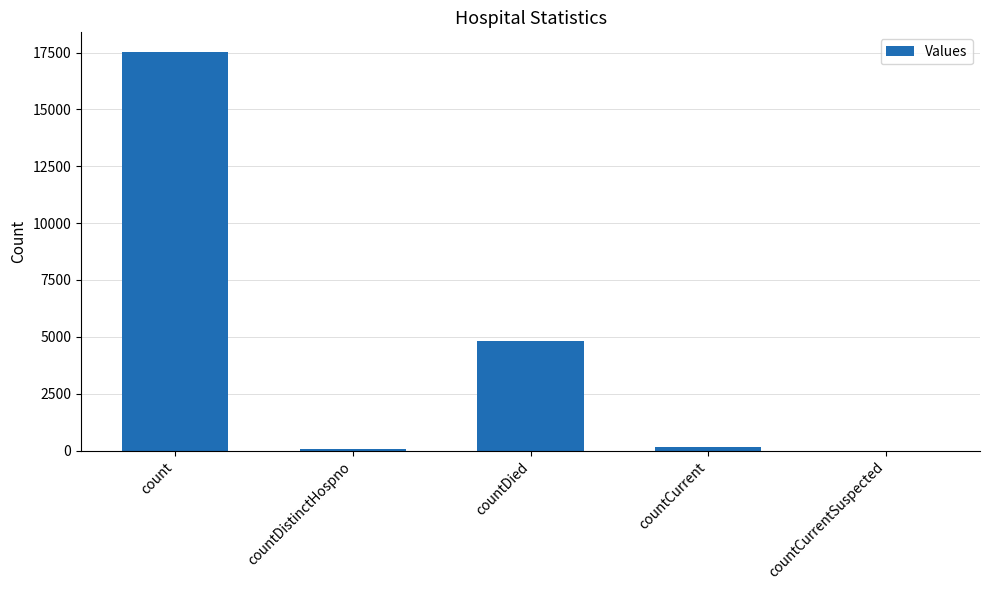

What is the sum of all values?

22567